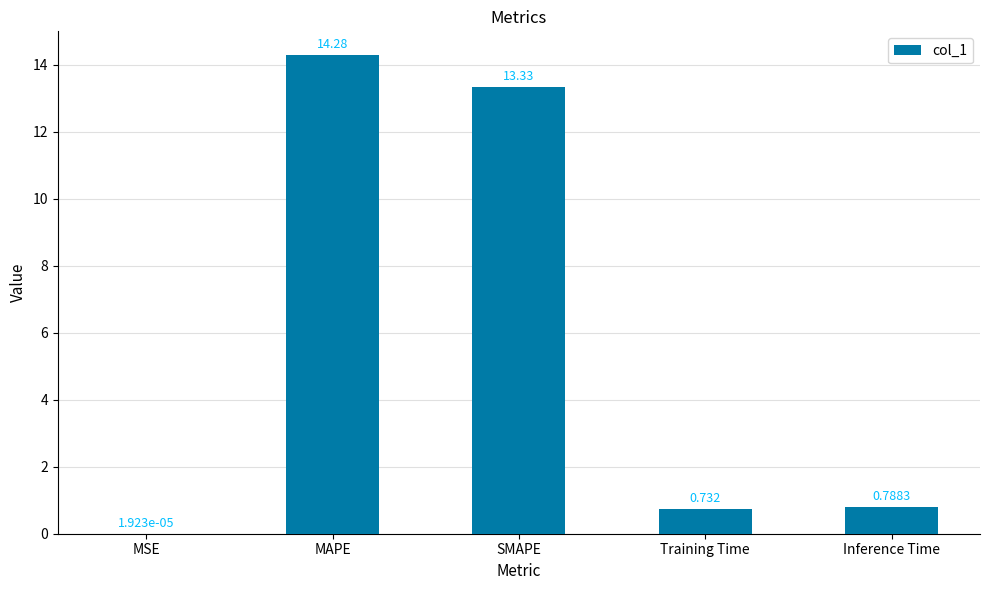

The value at MAPE is 8.3. True or false?

False